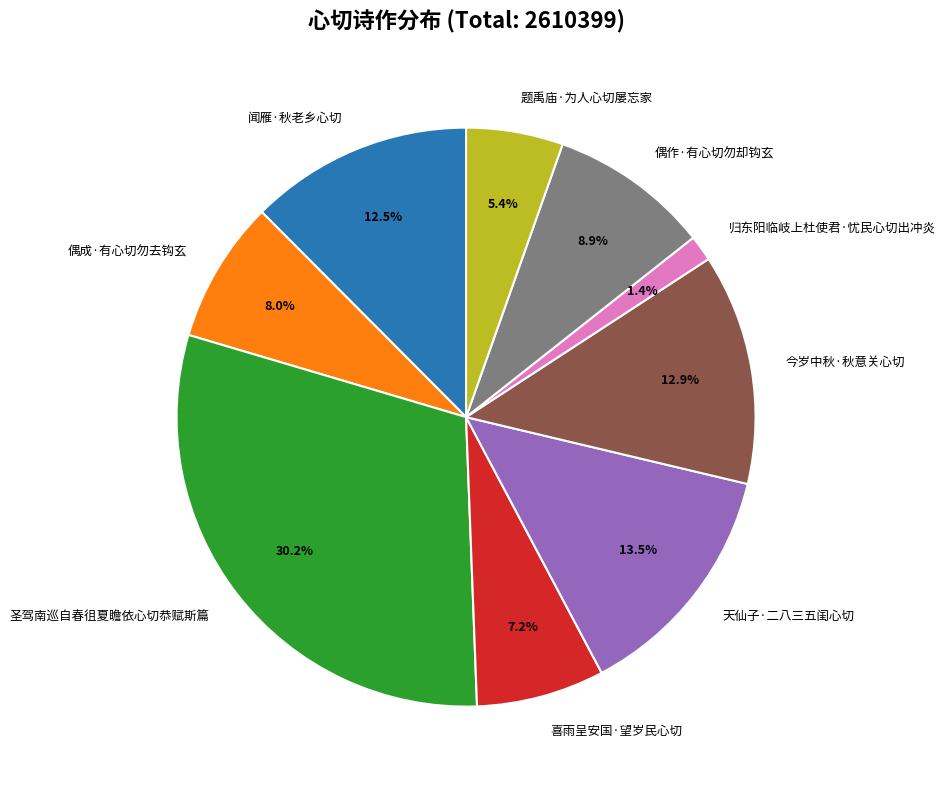

Is it true that 归东阳临岐上杜使君·忧民心切出冲炎 is 7% of the pie?

False